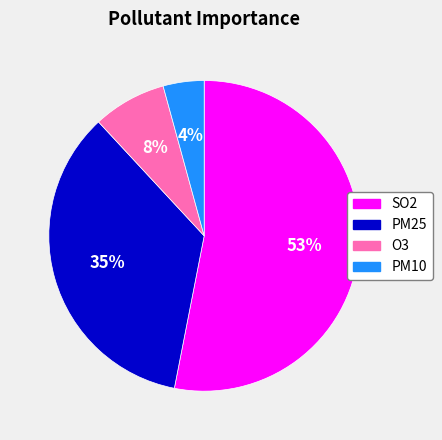

Does SO2 account for over 50% of the chart?

Yes